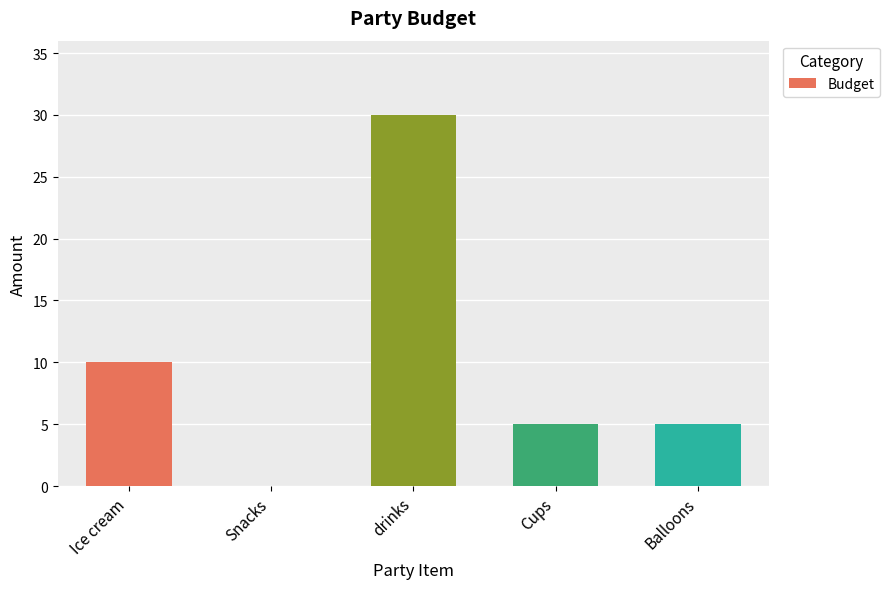

What is the sum of all values?

50